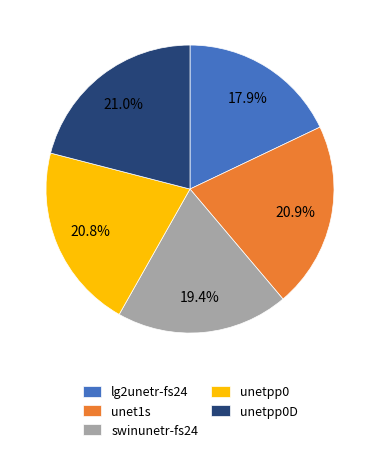

Is unet1s the majority of the pie?

No